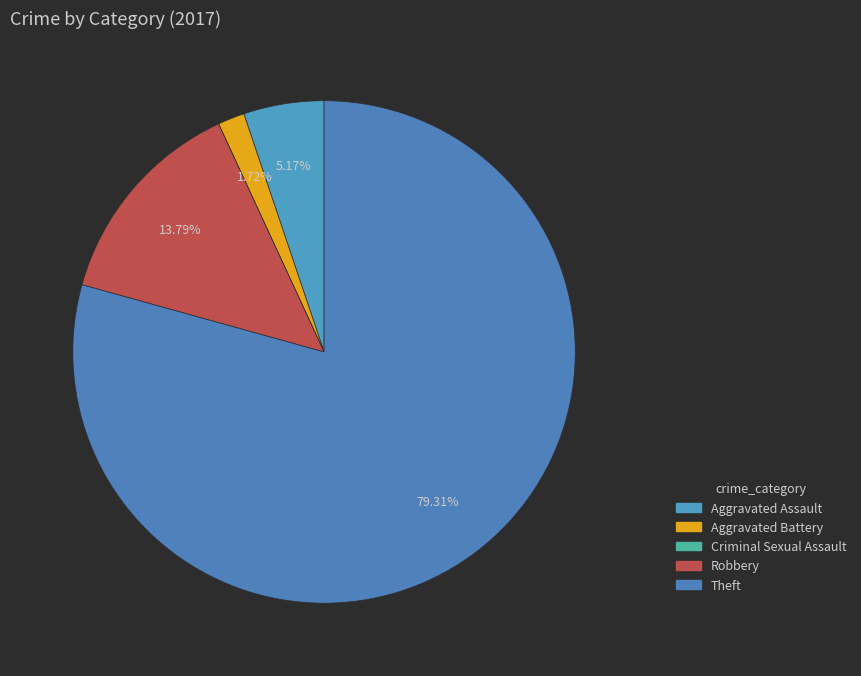

Rank the categories by value from lowest to highest.

Criminal Sexual Assault, Aggravated Battery, Aggravated Assault, Robbery, Theft